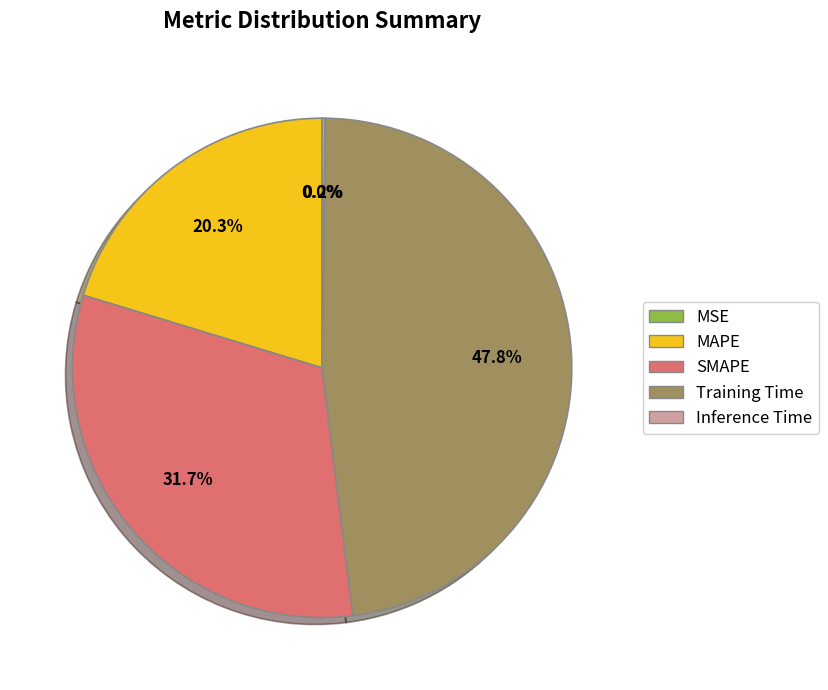

Is it true that SMAPE is 32% of the pie?

True